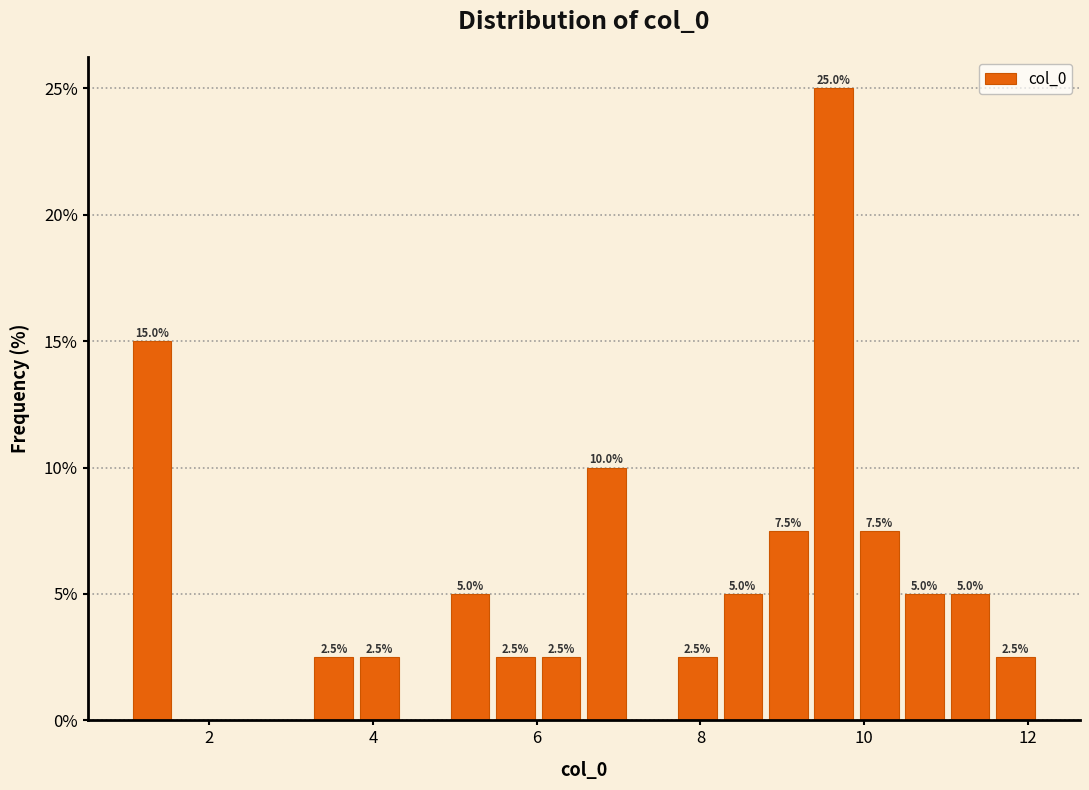

Around what value on the x-axis is the tallest bar? Give the approximate position of its centre, as read against the axis.

9.6